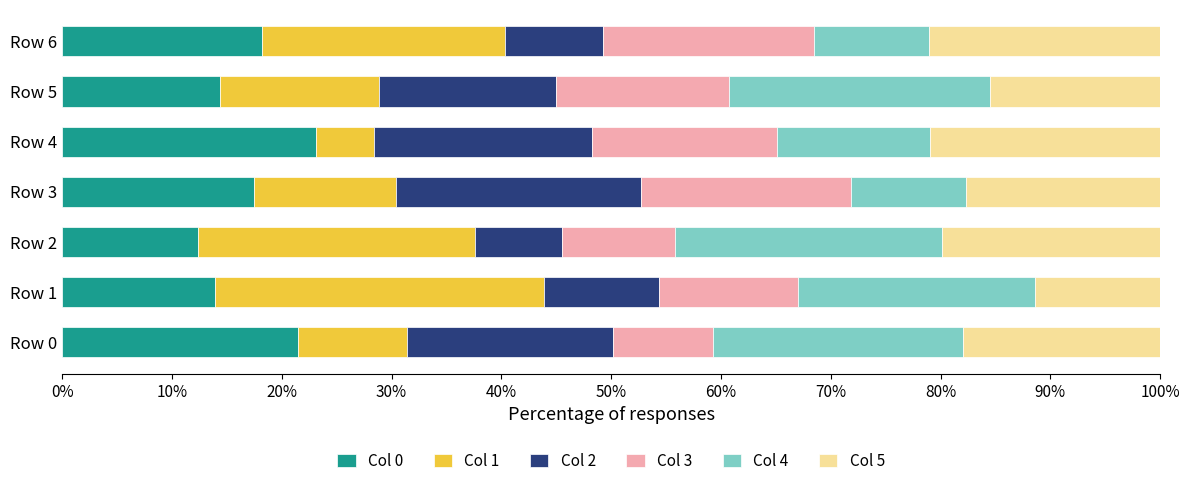

True or false: Col 0 has a value of 20.2 at Row 2.

False